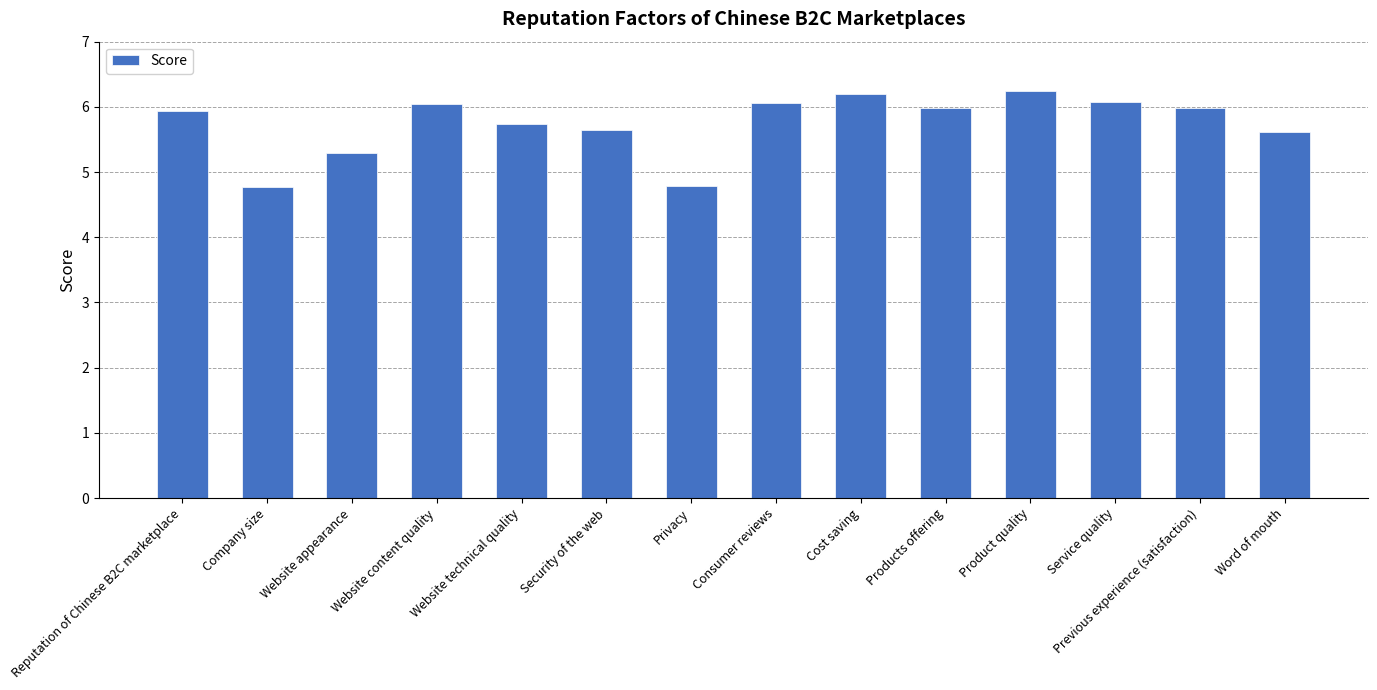

The chart shows a value of 5.6 at Word of mouth. True or false?

True